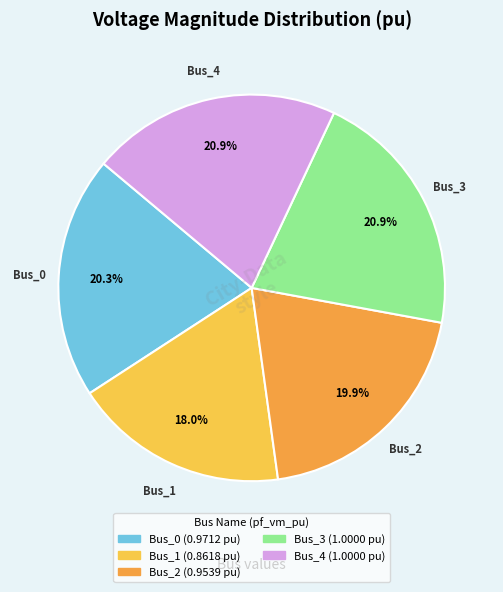

Is it true that Bus_1 is 18% of the pie?

True